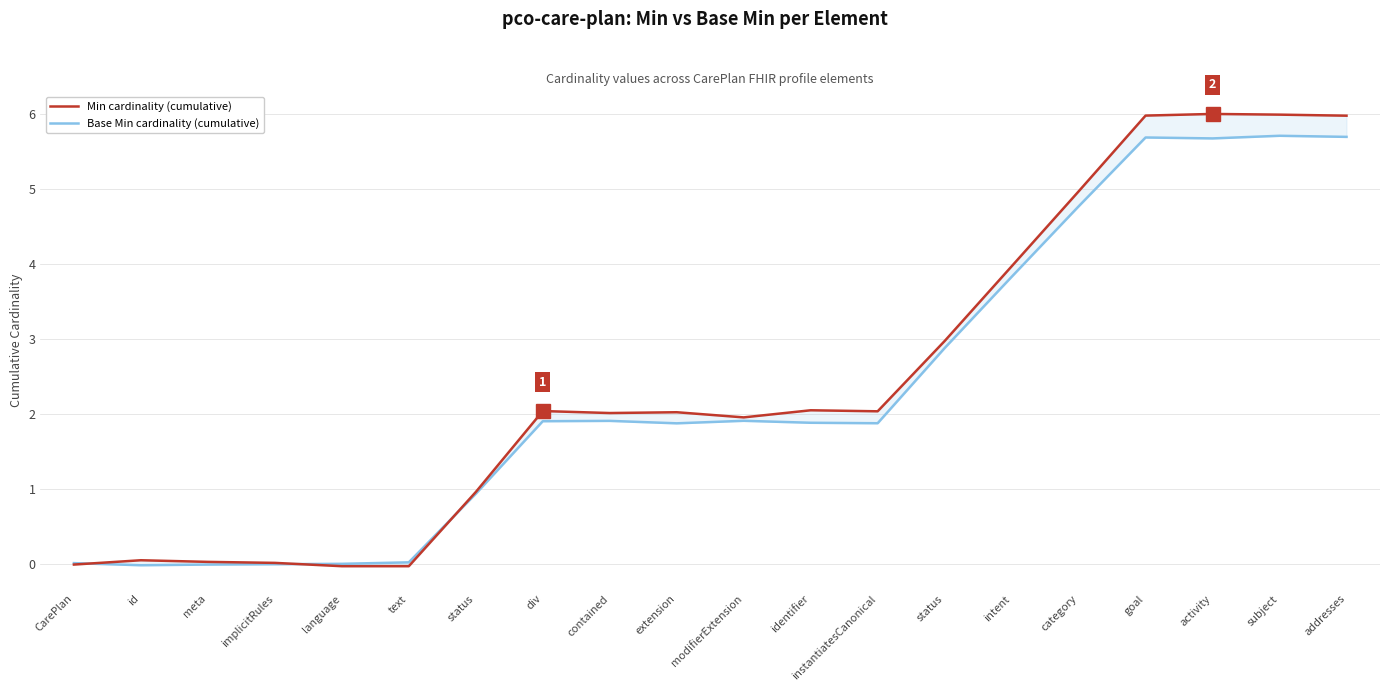

How many series are shown in this chart?

2